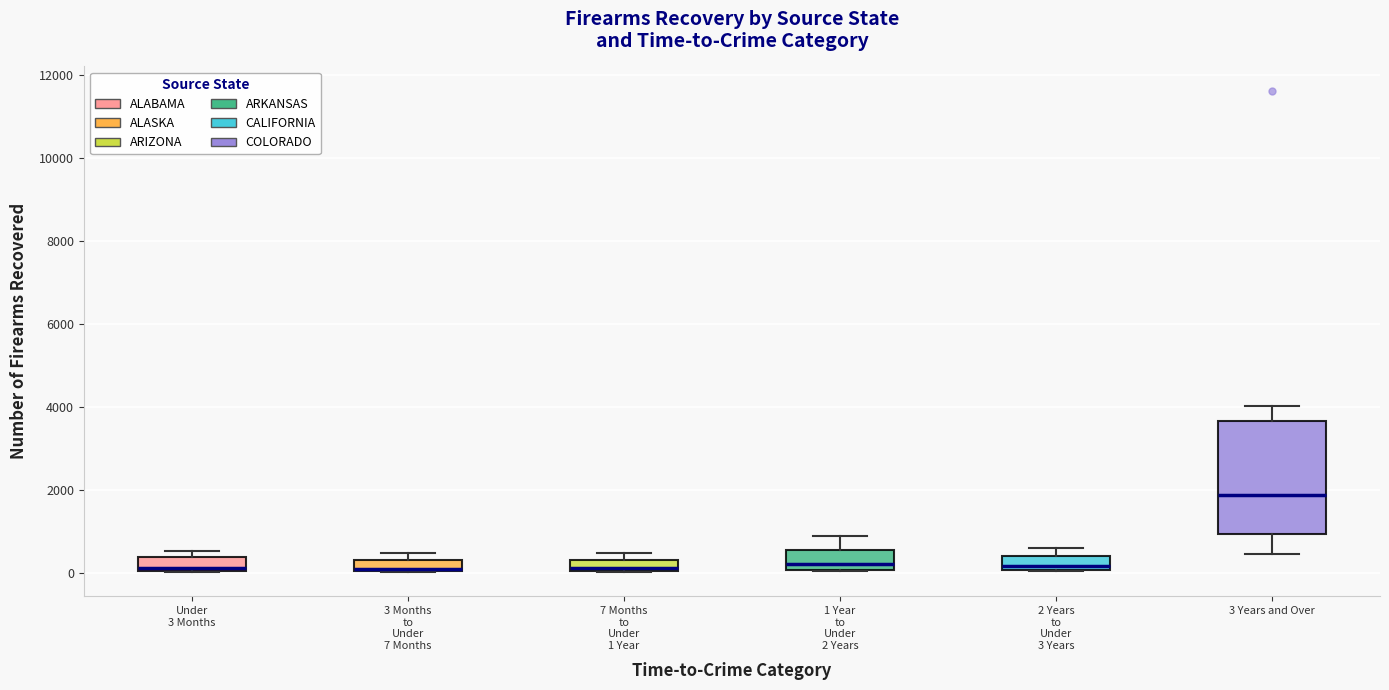

Which box is the tallest, from its lower edge to its upper edge?

3 Years and Over